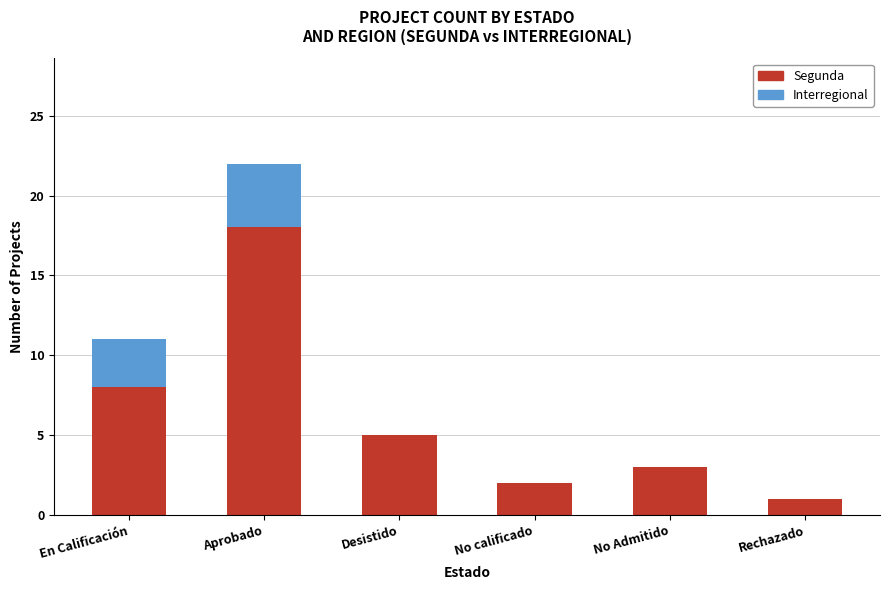

At which category is the sum across all series the highest?

Aprobado